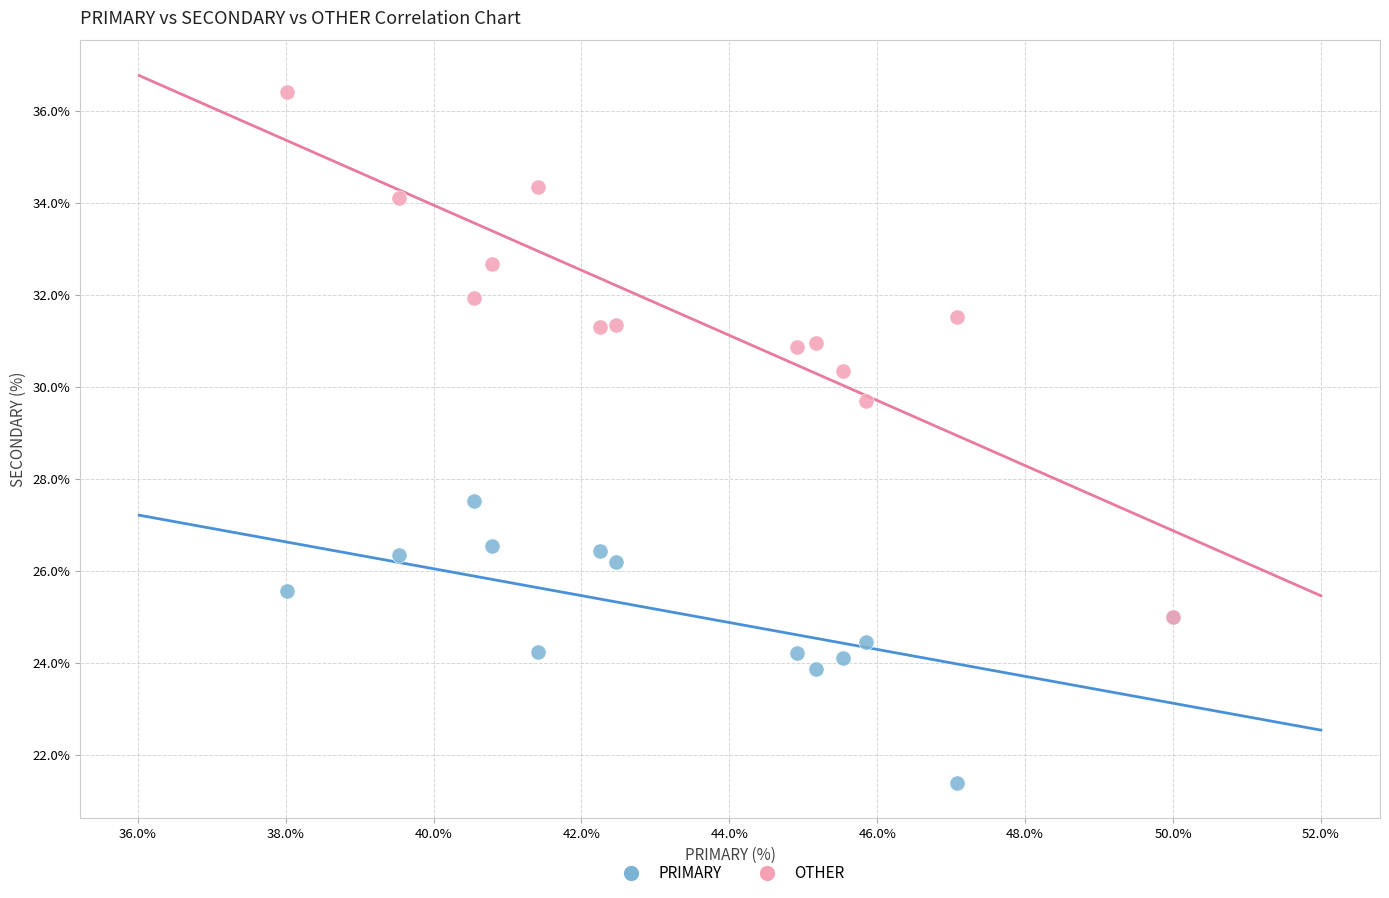

Across all series, what Y value is closest to 28?

27.5